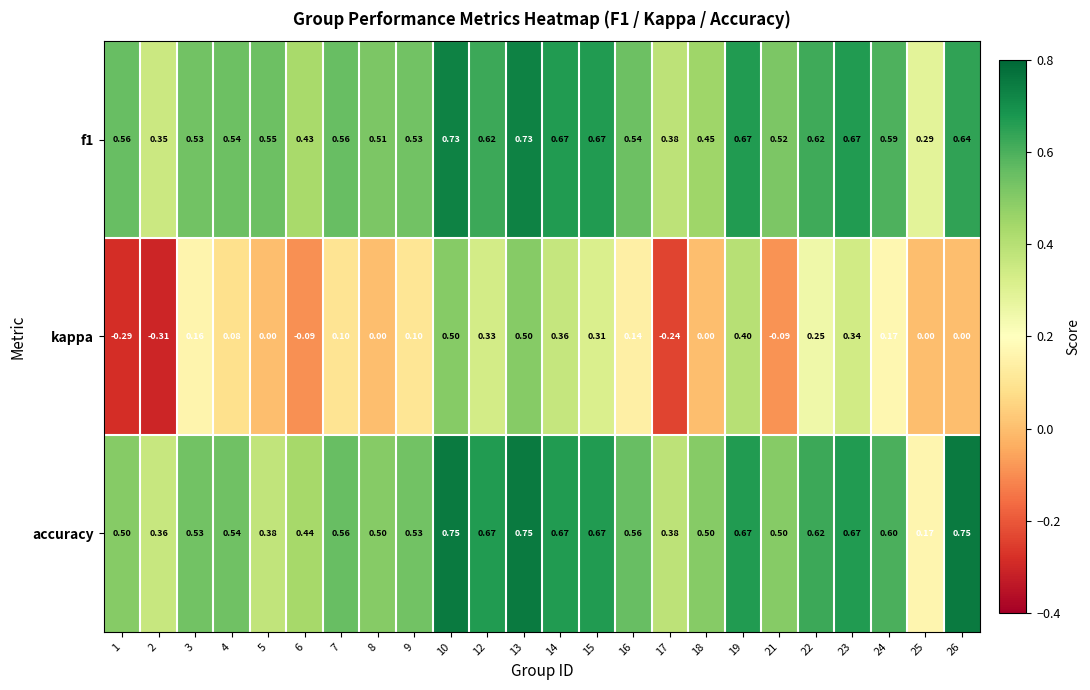

At how many categories does at least one series exceed 0?

24